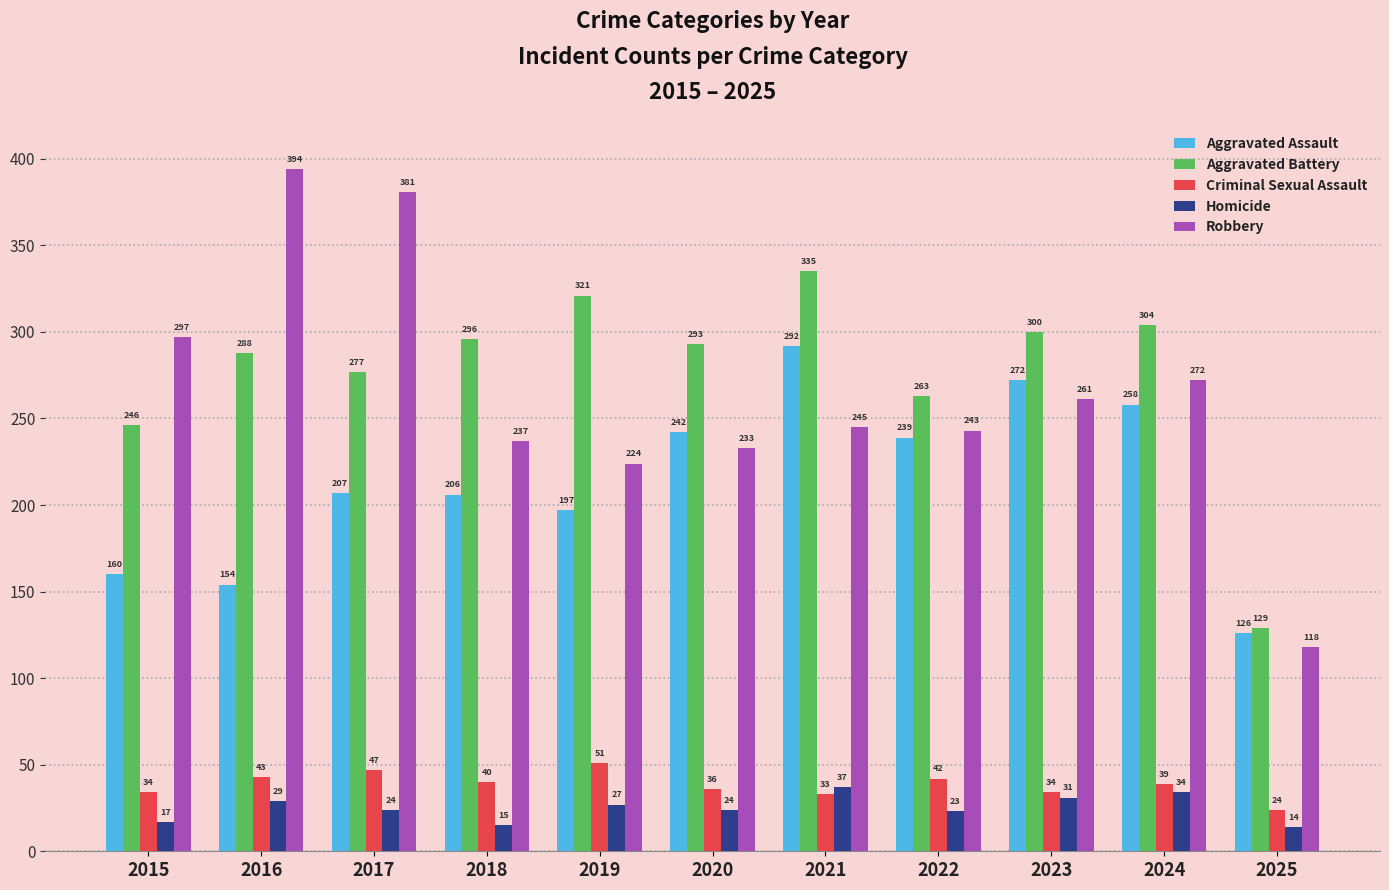

What is the lowest value of the Aggravated Battery series?

129